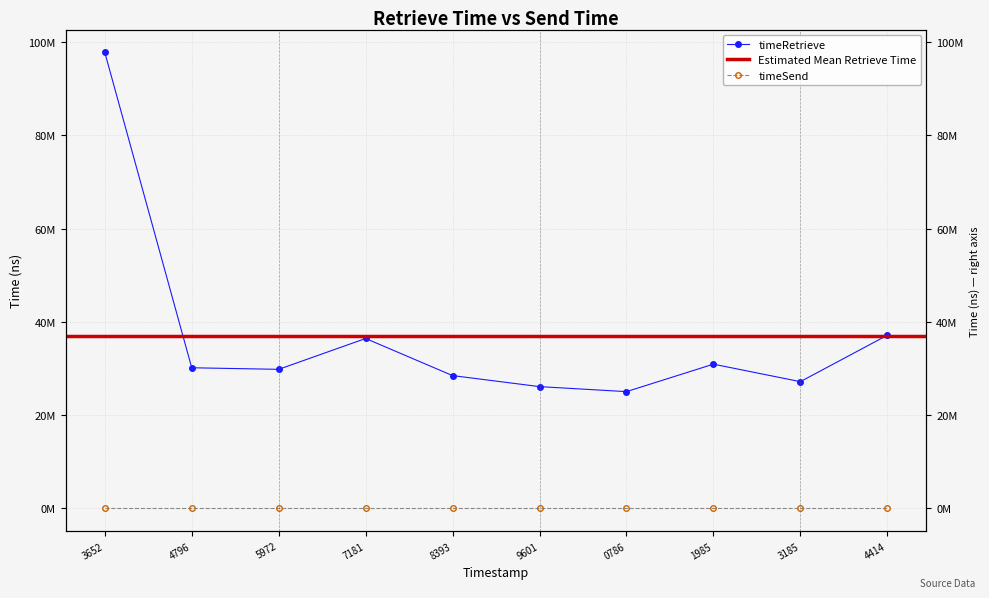

How many interior local peaks (higher than both neighbors) does the data have?

2